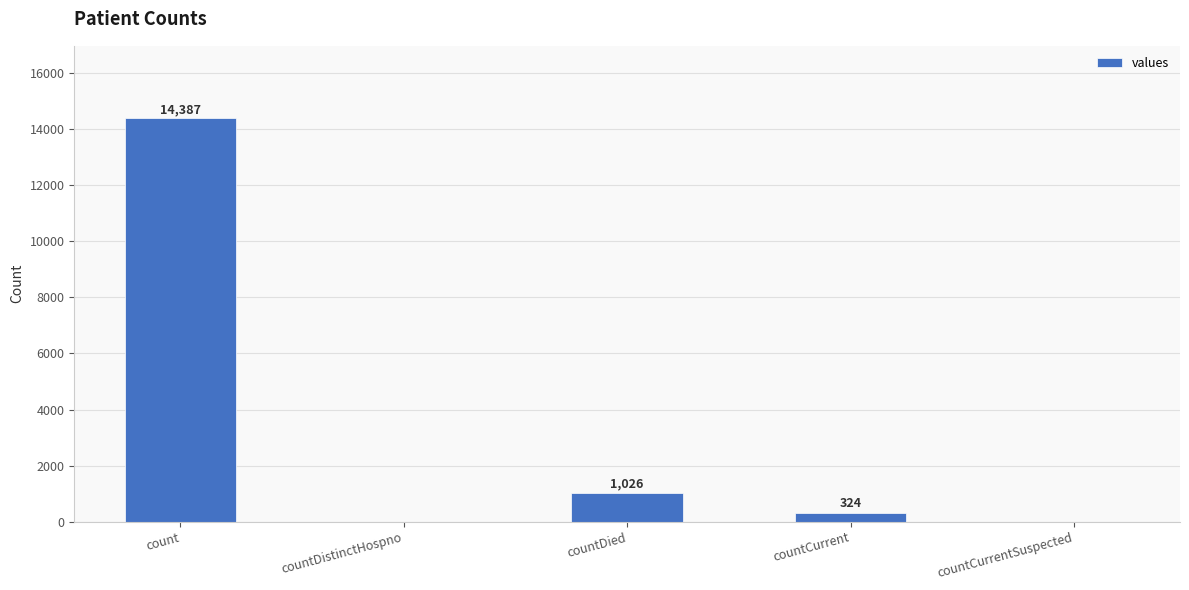

What is the sum of the values at countCurrentSuspected and count?

14387